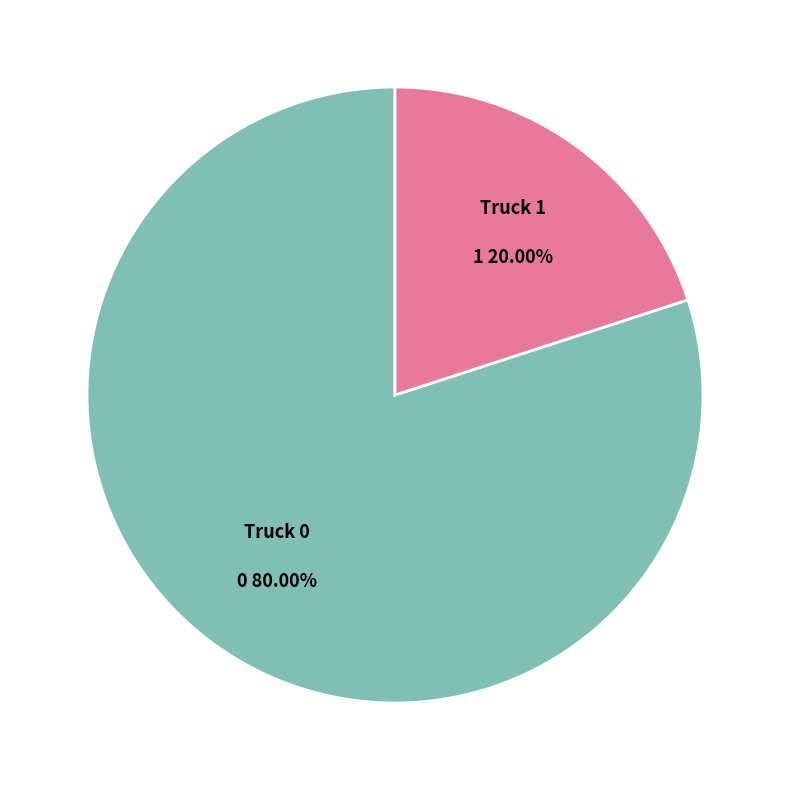

Rank the categories by value from lowest to highest.

Truck 1, Truck 0